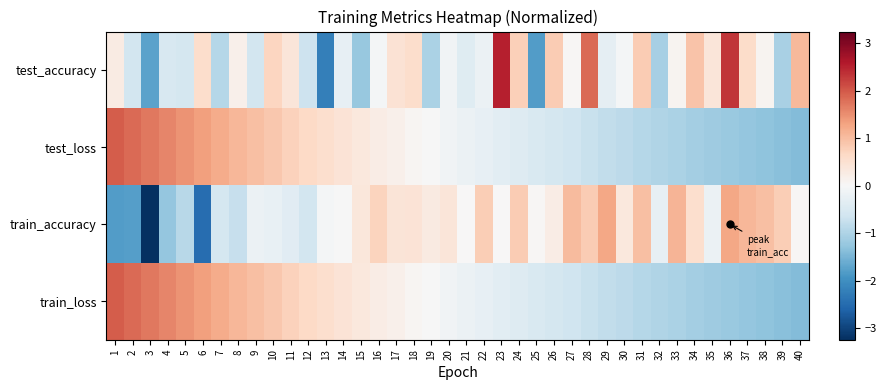

Reading right to left, extract all data points from this chart.

test_accuracy: 40=1.1	39=-1.0	38=0.1	37=0.6	36=2.3	35=0.4	34=0.9	33=0.1	32=-1.1	31=0.8	30=-0.1	29=-0.3	28=1.8	27=0.0	26=0.8	25=-1.8	24=0.8	23=2.5	22=-0.2	21=-0.4	20=-0.1	19=-1.0	18=0.6	17=0.5	16=-0.1	15=-1.2	14=-0.3	13=-2.2	12=-0.7	11=0.4	10=0.7	9=-0.6	8=0.2	7=-0.9	6=0.6	5=-0.6	4=-0.5	3=-1.7	2=-0.6	1=0.3
test_loss: 40=-1.4	39=-1.4	38=-1.3	37=-1.3	36=-1.2	35=-1.2	34=-1.1	33=-1.0	32=-1.0	31=-0.9	30=-0.9	29=-0.8	28=-0.7	27=-0.7	26=-0.6	25=-0.5	24=-0.4	23=-0.4	22=-0.3	21=-0.2	20=-0.1	19=-0.0	18=0.1	17=0.2	16=0.2	15=0.3	14=0.4	13=0.5	12=0.6	11=0.8	10=0.9	9=1.0	8=1.1	7=1.2	6=1.3	5=1.5	4=1.6	3=1.7	2=1.8	1=2.0
train_accuracy: 40=0.0	39=0.8	38=1.0	37=1.1	36=1.3	35=-0.2	34=0.6	33=1.1	32=-0.3	31=1.0	30=0.3	29=1.2	28=0.8	27=1.0	26=0.2	25=0.0	24=0.8	23=0.0	22=0.8	21=0.0	20=0.4	19=0.3	18=0.5	17=0.4	16=0.7	15=0.4	14=-0.0	13=-0.1	12=-0.6	11=-0.4	10=-0.2	9=-0.2	8=-0.7	7=-0.6	6=-2.5	5=-0.9	4=-1.3	3=-3.2	2=-1.8	1=-1.8
train_loss: 40=-1.4	39=-1.4	38=-1.3	37=-1.3	36=-1.2	35=-1.2	34=-1.1	33=-1.0	32=-1.0	31=-0.9	30=-0.9	29=-0.8	28=-0.7	27=-0.7	26=-0.6	25=-0.5	24=-0.4	23=-0.4	22=-0.3	21=-0.2	20=-0.1	19=-0.0	18=0.1	17=0.2	16=0.3	15=0.3	14=0.4	13=0.5	12=0.6	11=0.8	10=0.9	9=1.0	8=1.1	7=1.2	6=1.3	5=1.5	4=1.6	3=1.7	2=1.8	1=2.0